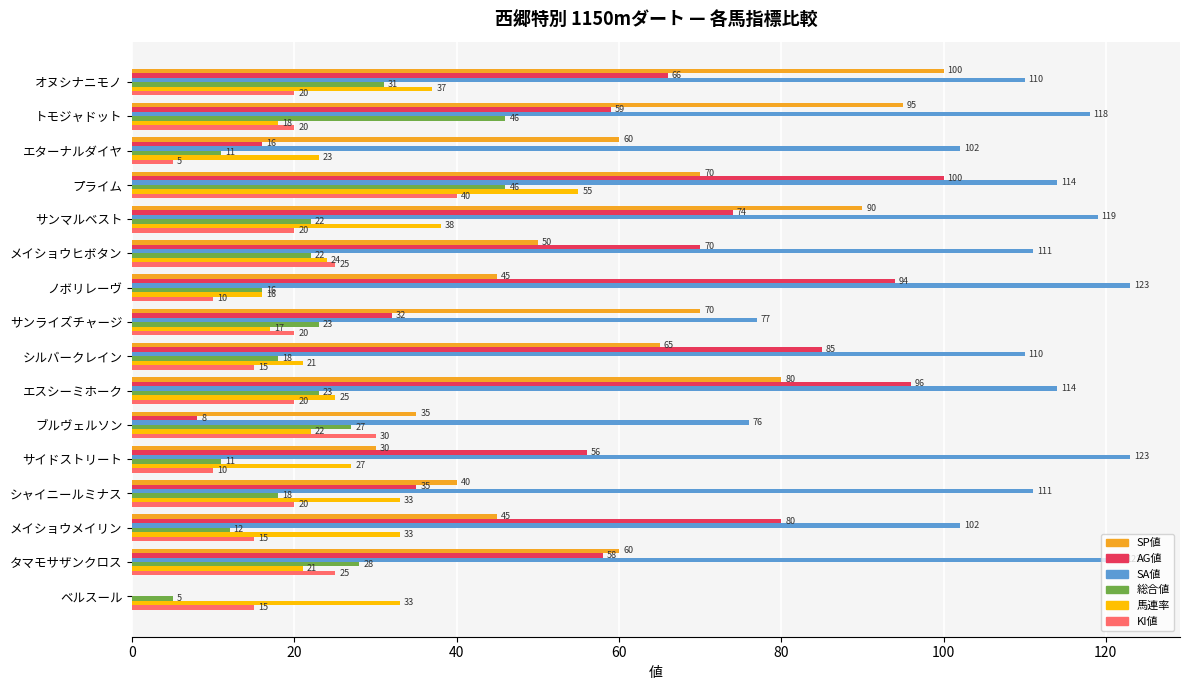

Between サイドストリート and シャイニールミナス, which series saw the biggest shift?

AG値